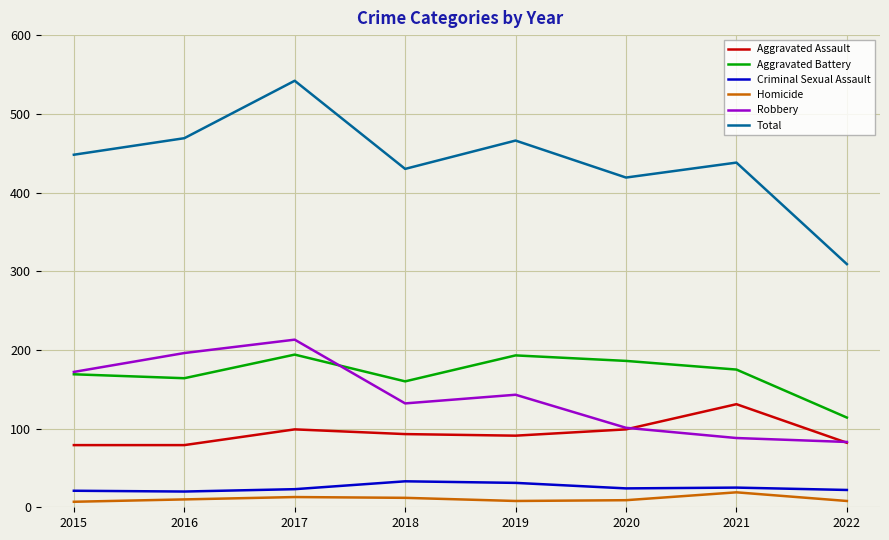

True or false: Homicide and Criminal Sexual Assault cross at least once.

False